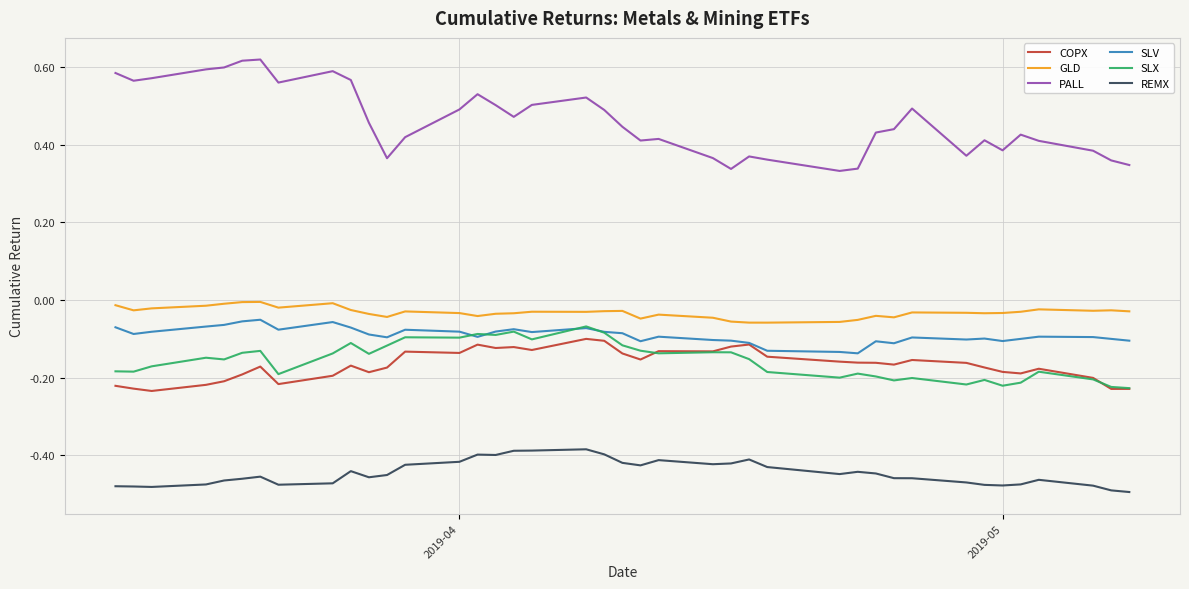

Which series has the largest range (max minus min)?

PALL